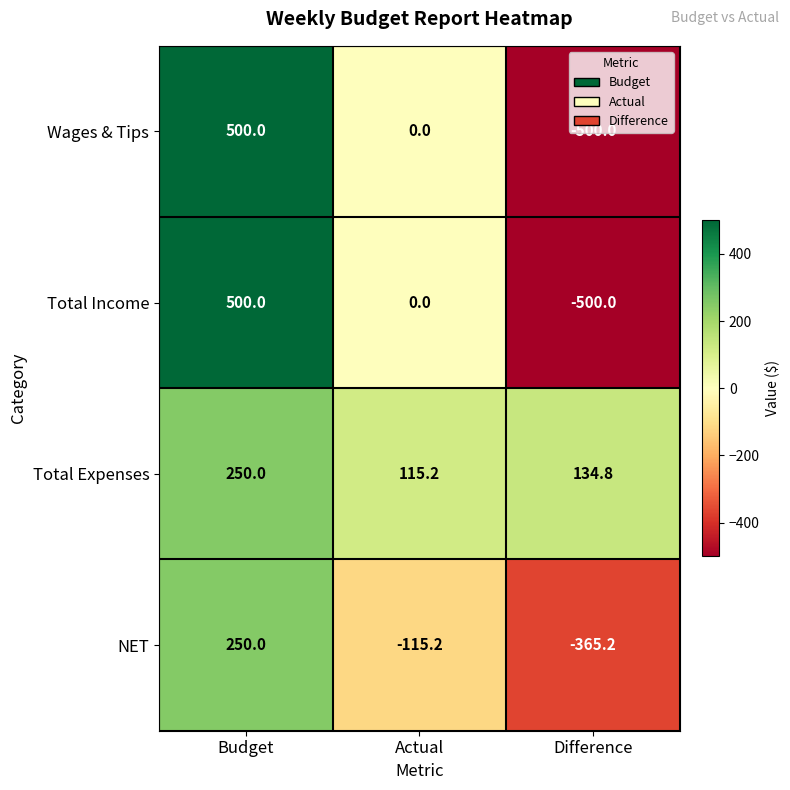

At which label is Total Expenses closest to 182?

Difference